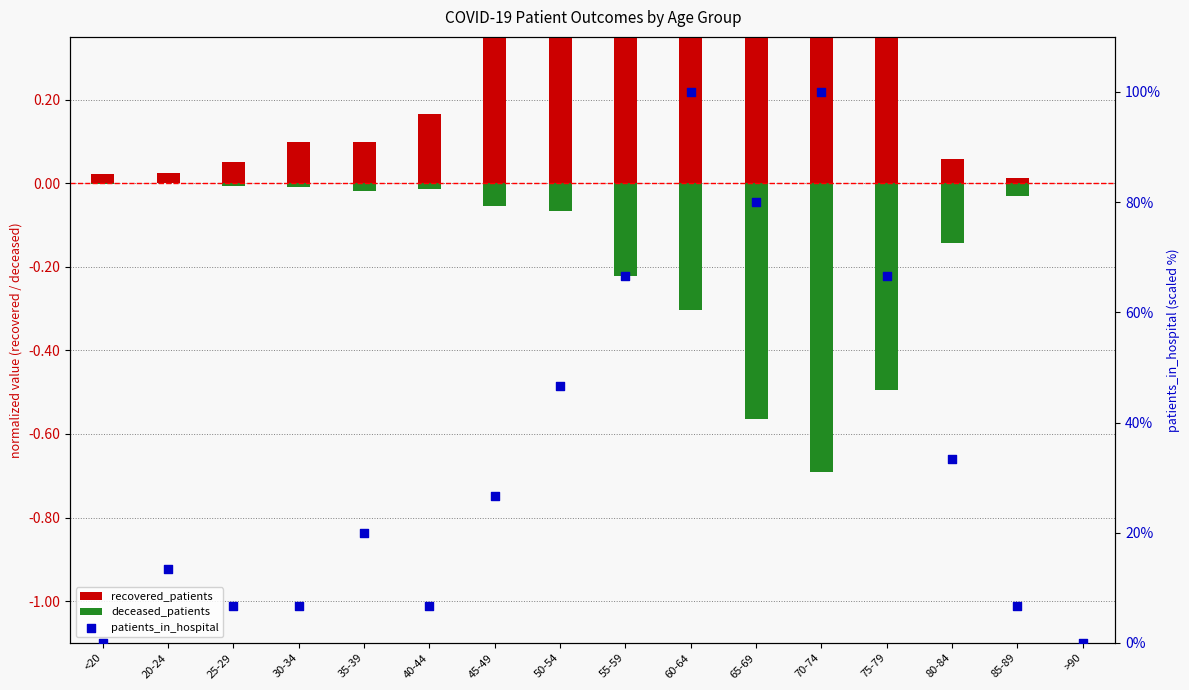

What are all the series names shown in the legend?

recovered_patients, deceased_patients, patients_in_hospital